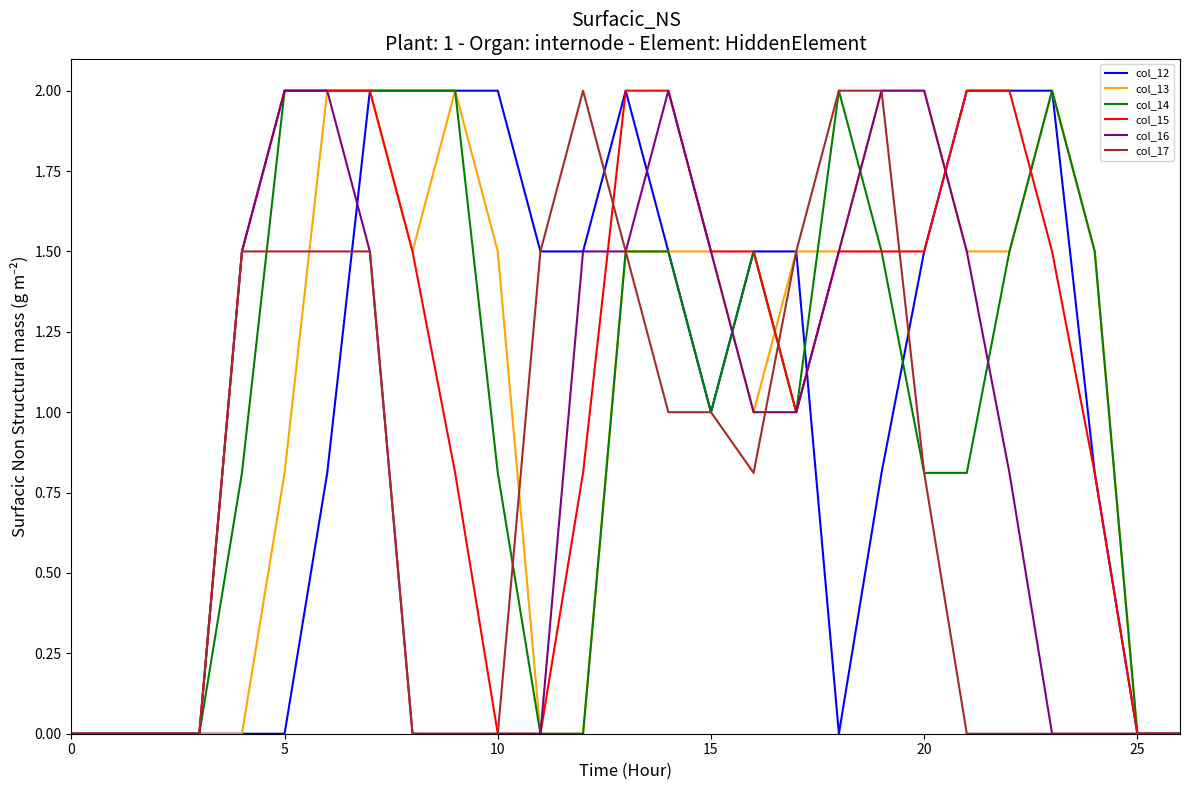

What is the maximum value shown in the chart?

2.0